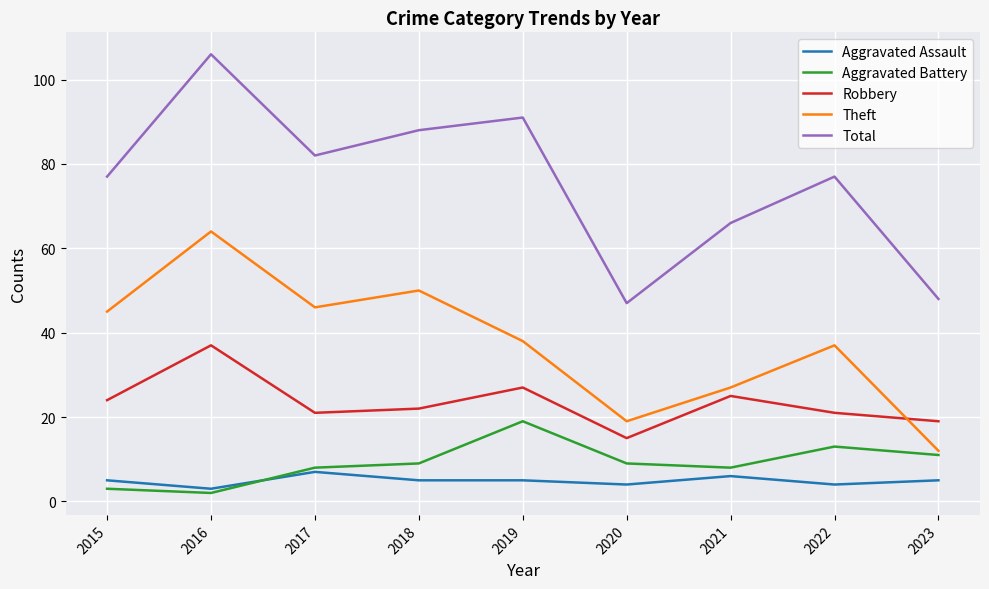

At which category does the chart reach its minimum across all series?

2016